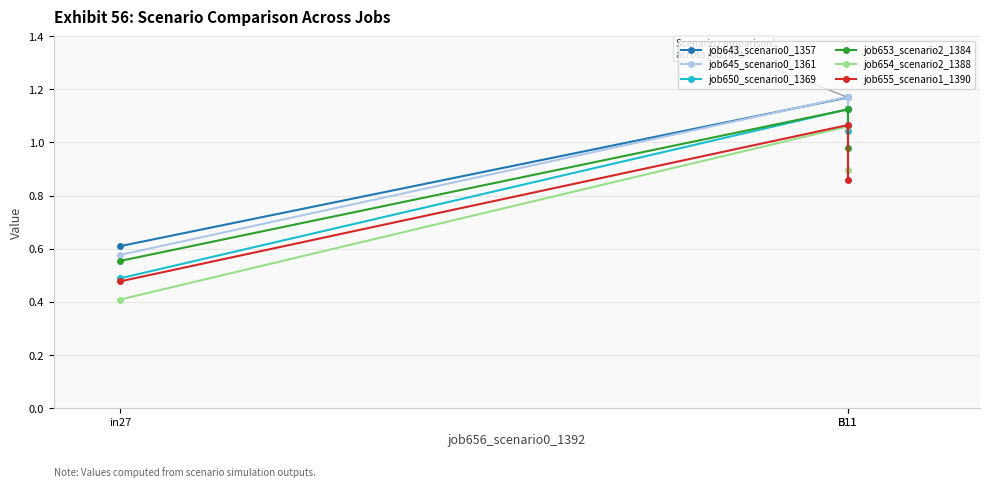

What are all the series names shown in the legend?

job643_scenario0_1357, job645_scenario0_1361, job650_scenario0_1369, job653_scenario2_1384, job654_scenario2_1388, job655_scenario1_1390